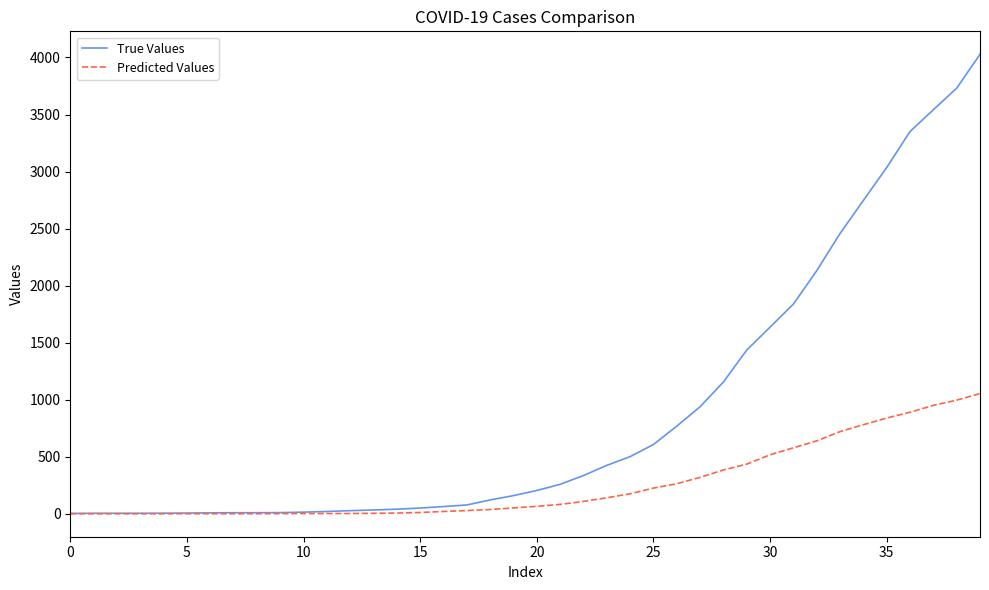

Which series has the largest range (max minus min)?

True Values